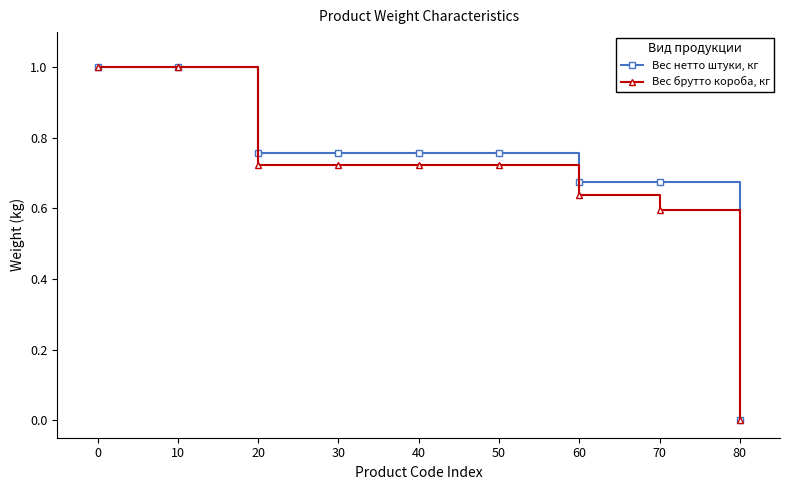

At which label does Вес брутто короба, кг reach its minimum?

80